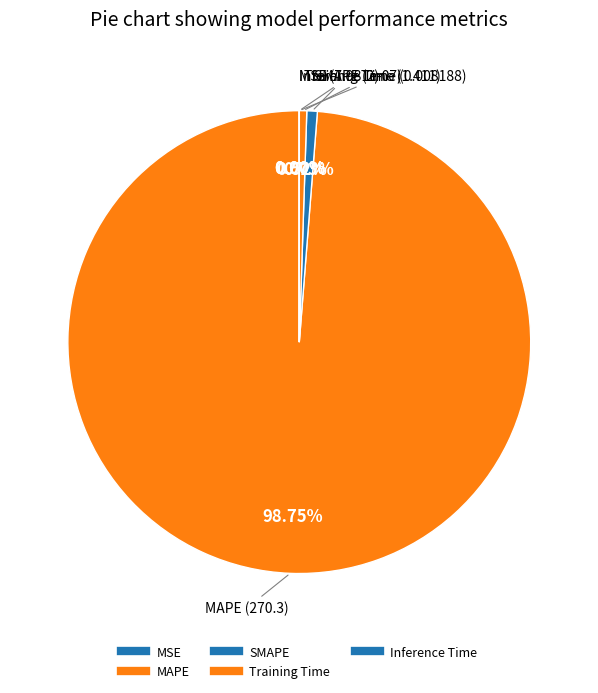

To the nearest percent, what is the average slice percentage?

20%